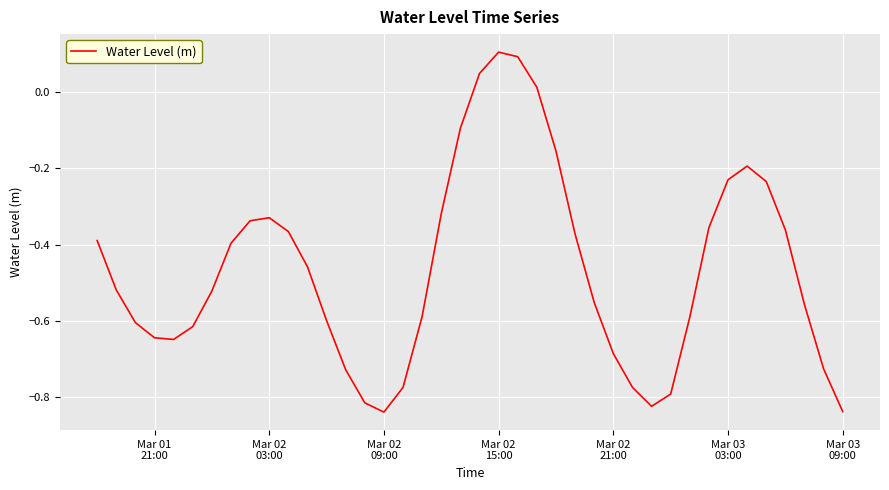

What is the difference between the maximum and minimum values?

0.9